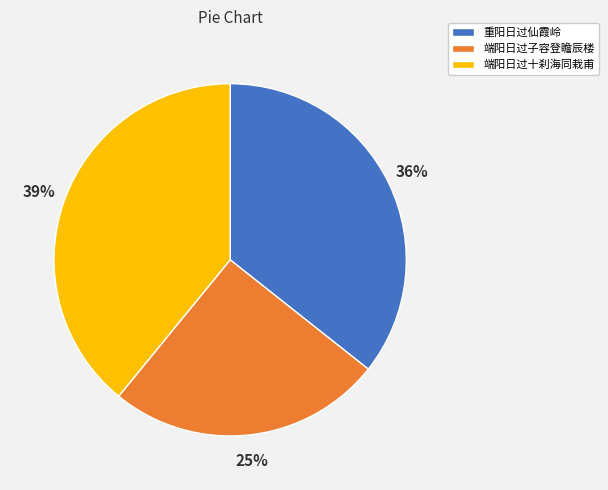

Between 端阳日过十刹海同栽甫 and 重阳日过仙霞岭, which is larger?

端阳日过十刹海同栽甫